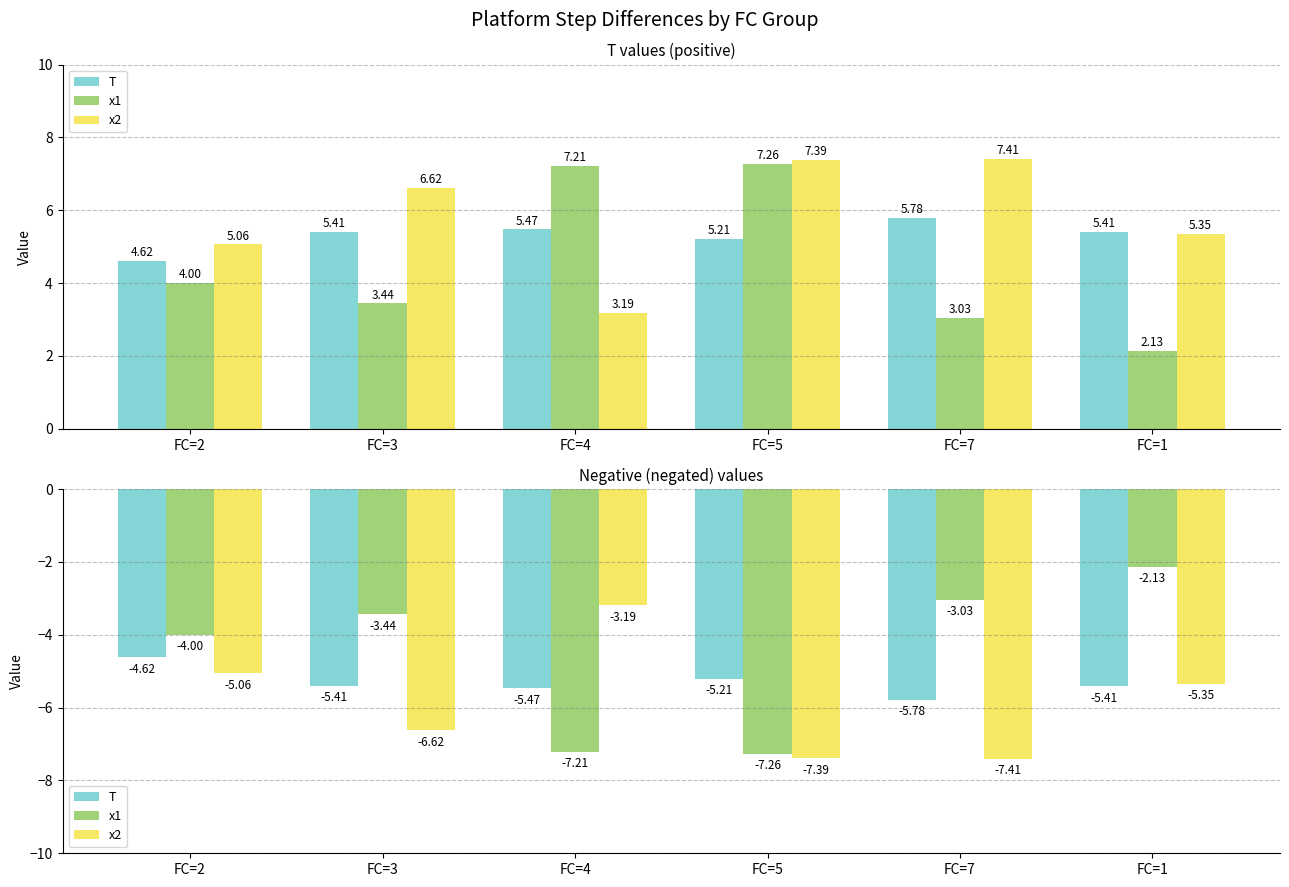

What is the average value of the x2 series?

-5.8